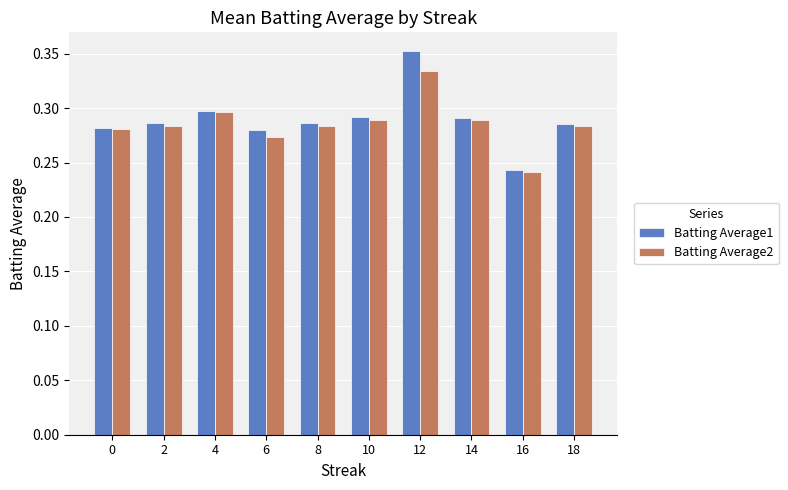

The Batting Average1 series shows 0.3 at 8. True or false?

True